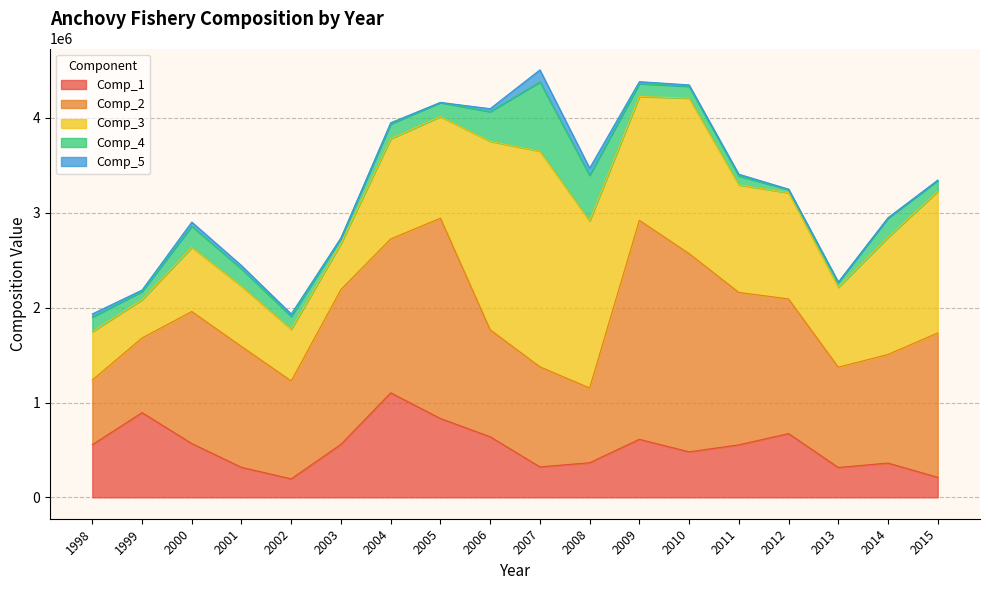

Reading left to right, list all the values displayed in this chart.

Comp_1: 1998=555738.6	1999=893241.0	2000=567428.1	2001=316348.8	2002=195092.9	2003=559617.3	2004=1102229.9	2005=831388.8	2006=639151.9	2007=321156.9	2008=365198.4	2009=612299.3	2010=479828.1	2011=553911.8	2012=672595.5	2013=315232.6	2014=361469.0	2015=211585.8
Comp_2: 1998=681282.9	1999=787210.0	2000=1391811.3	2001=1274166.8	2002=1032316.9	2003=1632217.3	2004=1622879.4	2005=2112146.3	2006=1127592.8	2007=1055166.2	2008=787741.6	2009=2308813.6	2010=2090267.9	2011=1606920.5	2012=1419627.8	2013=1057152.4	2014=1145128.0	2015=1521983.1
Comp_3: 1998=509992.5	1999=403261.2	2000=677642.1	2001=635552.7	2002=545043.1	2003=484923.8	2004=1056196.1	2005=1071110.4	2006=1987490.3	2007=2273515.0	2008=1761498.4	2009=1305859.3	2010=1639046.1	2011=1133430.2	2012=1119387.5	2013=841889.9	2014=1235223.5	2015=1492822.5
Comp_4: 1998=154244.7	1999=86806.5	2000=222210.7	2001=183512.5	2002=135359.1	2003=56876.1	2004=156683.4	2005=147849.6	2006=312469.0	2007=730590.5	2008=481249.0	2009=135746.1	2010=124208.9	2011=94393.7	2012=33839.1	2013=52631.1	2014=202354.8	2015=114851.4
Comp_5: 1998=33093.0	1999=15100.9	2000=43433.2	2001=34161.2	2002=25559.6	2003=1525.0	2004=12257.3	2005=1819.8	2006=31473.8	2007=126856.2	2008=75438.8	2009=20472.1	2010=15519.9	2011=18639.8	2012=4213.1	2013=1612.4	2014=3444.9	2015=3165.2